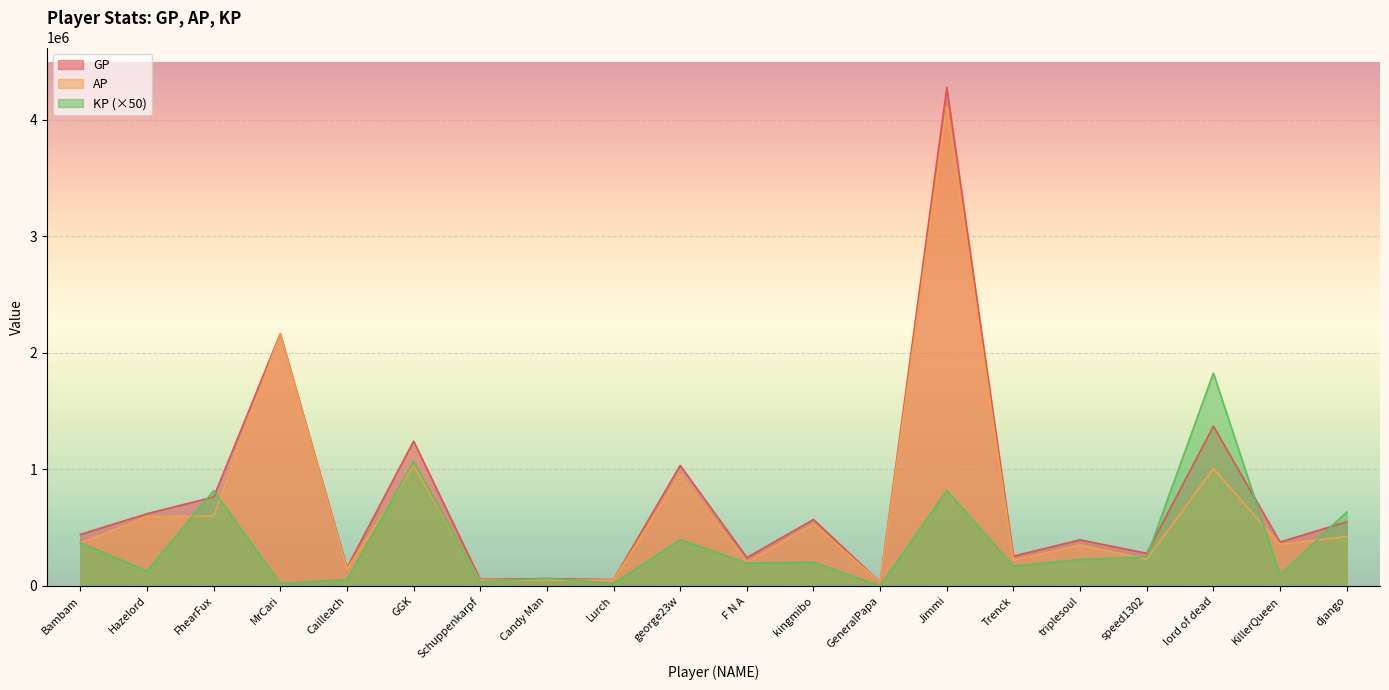

How many interior local valleys does the KP series have?

8